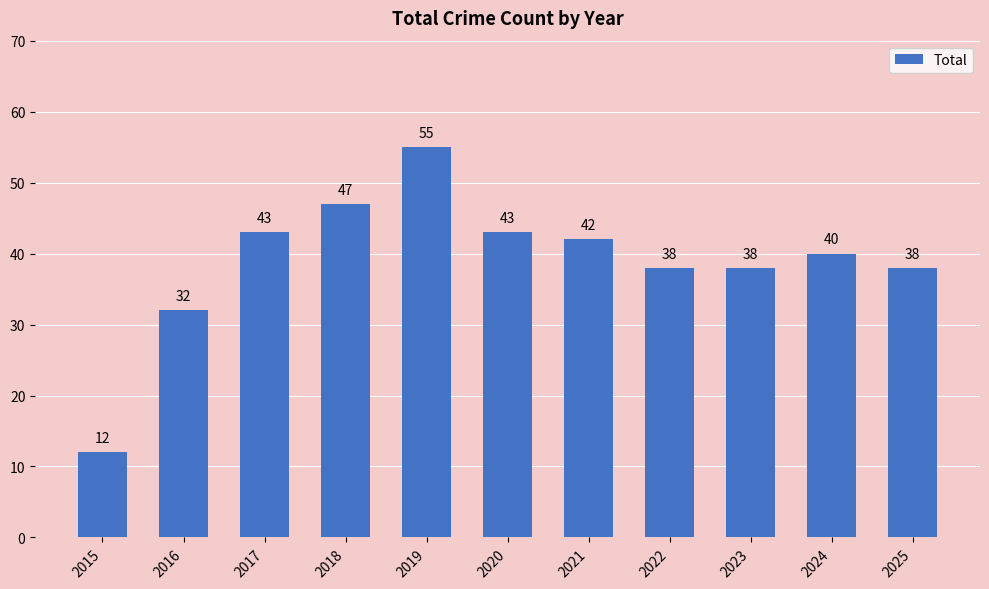

At which label is the value closest to 33?

2016